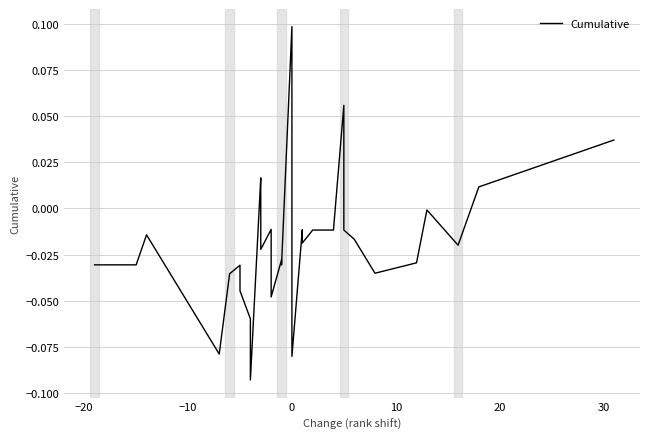

How many positive values are there?

7